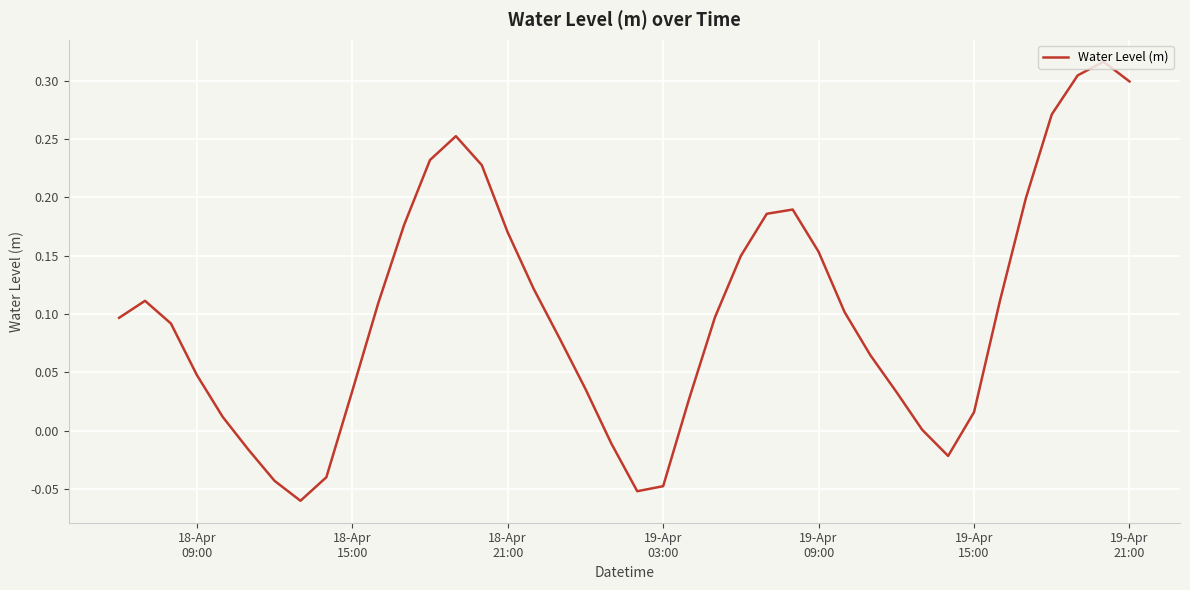

What is the difference between the maximum and minimum values?

0.4